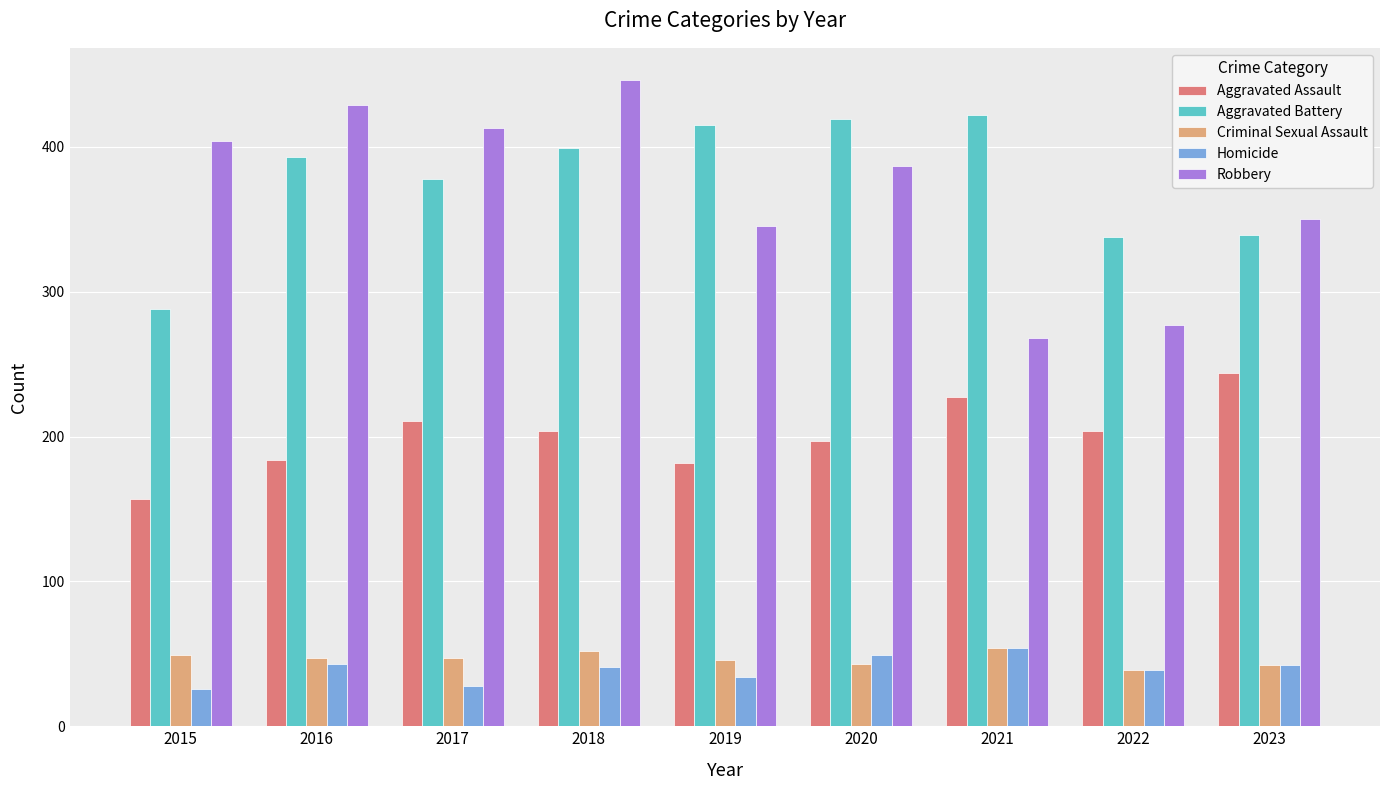

What is the difference between the maximum and minimum values in the Aggravated Battery series?

134